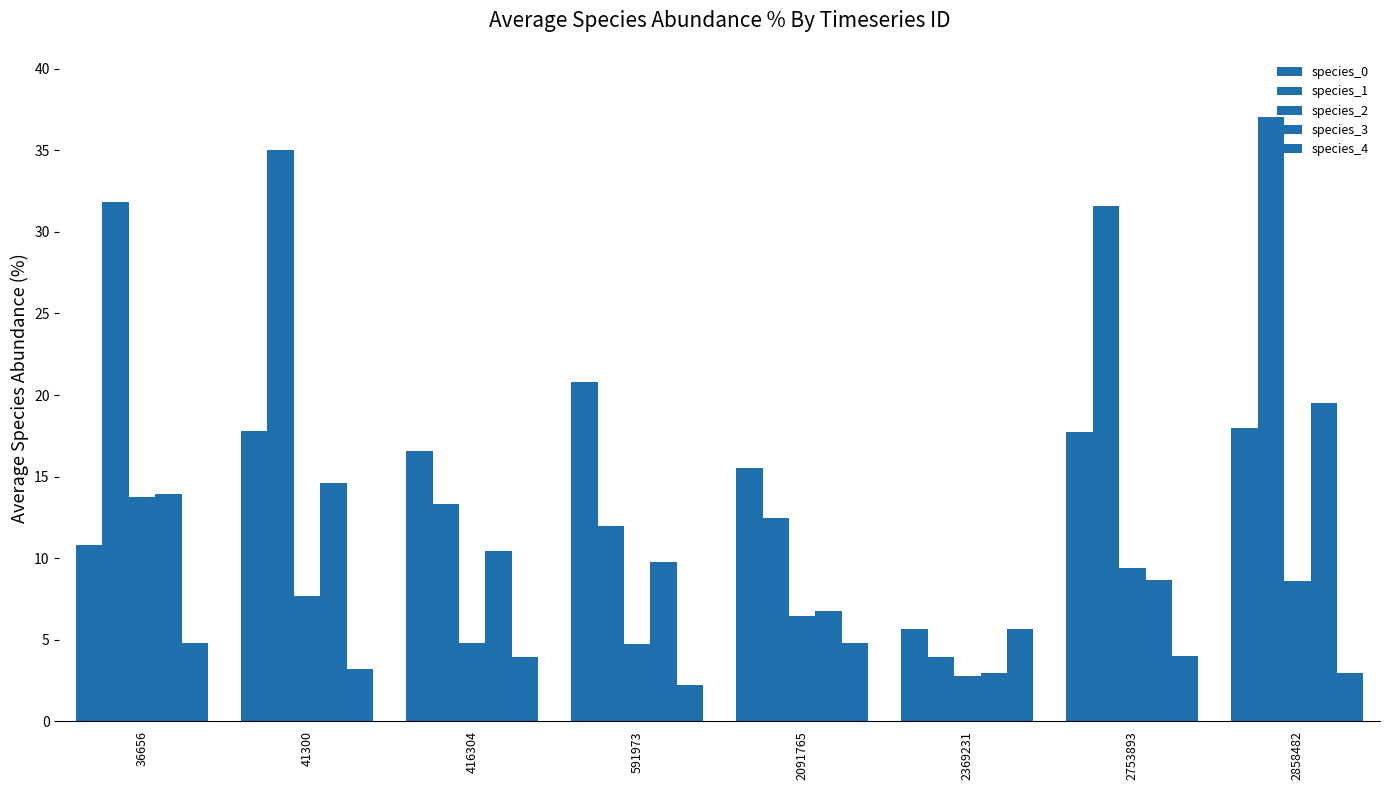

Reading left to right, extract all data points from this chart.

species_0: 36656=10.8	41300=17.8	416304=16.5	591973=20.8	2091765=15.5	2369231=5.6	2753893=17.7	2858482=17.9
species_1: 36656=31.9	41300=35.0	416304=13.3	591973=12.0	2091765=12.5	2369231=4.0	2753893=31.6	2858482=37.1
species_2: 36656=13.8	41300=7.6	416304=4.8	591973=4.7	2091765=6.4	2369231=2.8	2753893=9.4	2858482=8.6
species_3: 36656=13.9	41300=14.6	416304=10.4	591973=9.8	2091765=6.7	2369231=3.0	2753893=8.7	2858482=19.5
species_4: 36656=4.8	41300=3.2	416304=4.0	591973=2.2	2091765=4.8	2369231=5.6	2753893=4.0	2858482=3.0